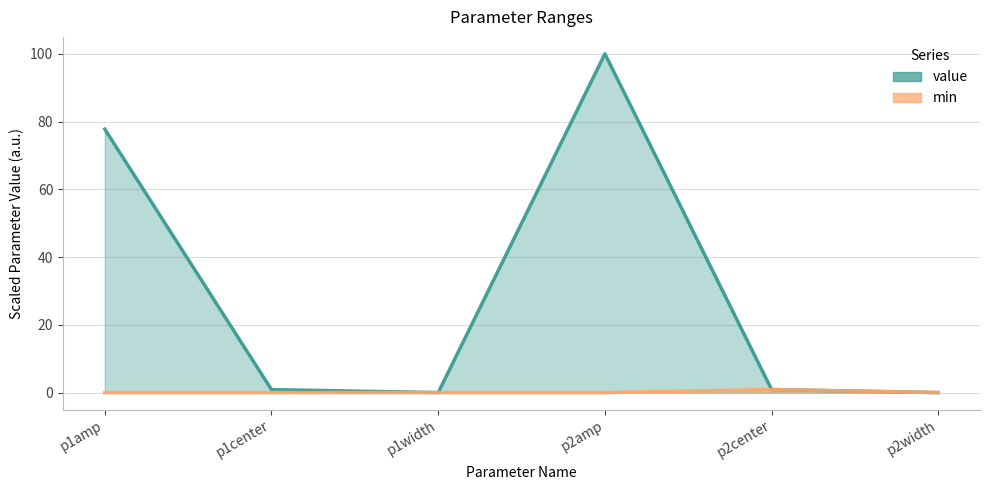

Rank the series at p1center from highest to lowest value.

value, min